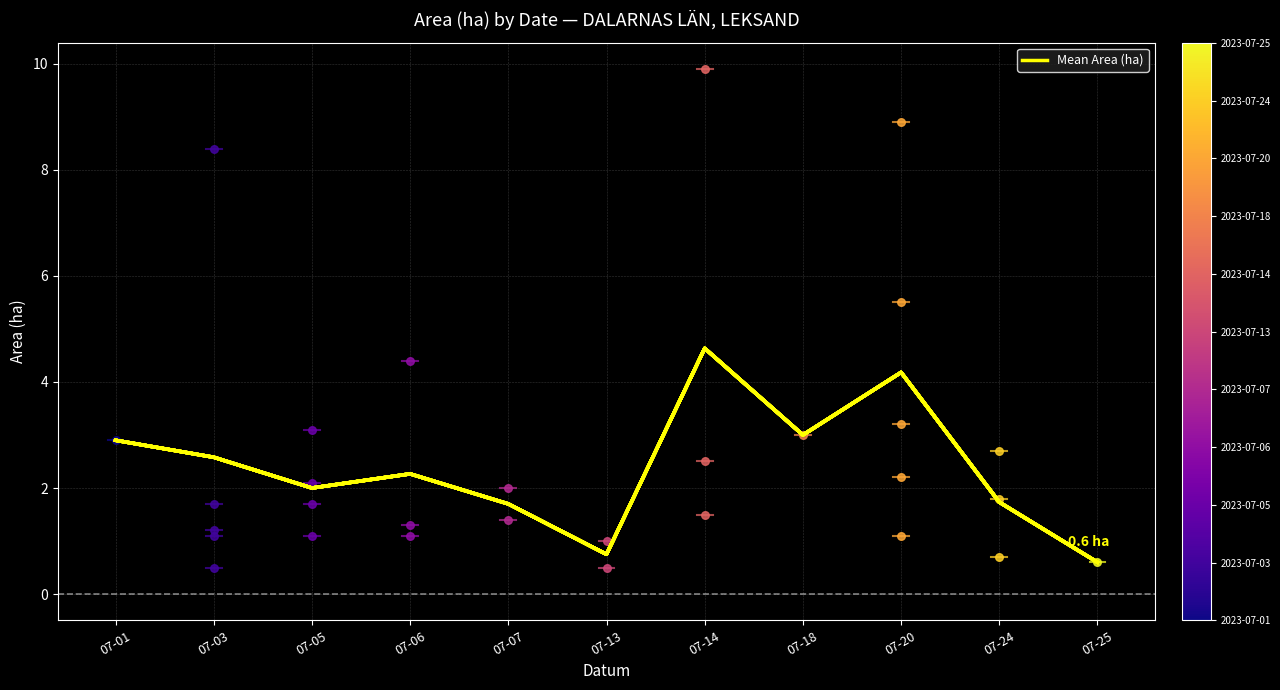

What is the change in value from 07-07 to 07-20?

+2.5